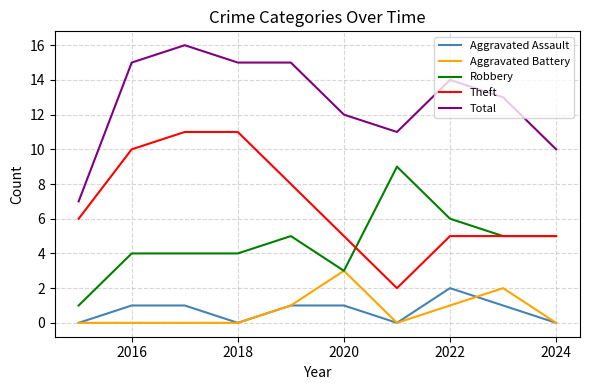

Count the number of categories in the chart.

10